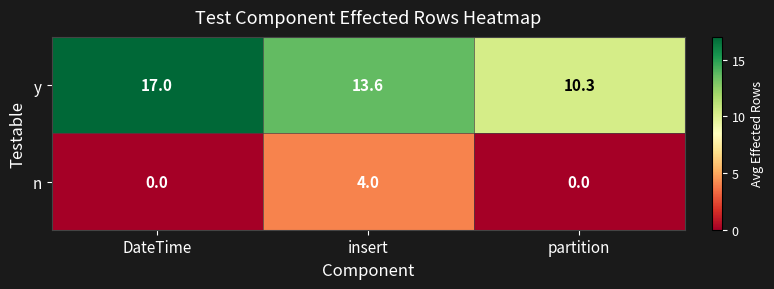

Reading left to right, list all the values displayed in this chart.

y: 17.0	13.6	10.3
n: 0.0	4.0	0.0